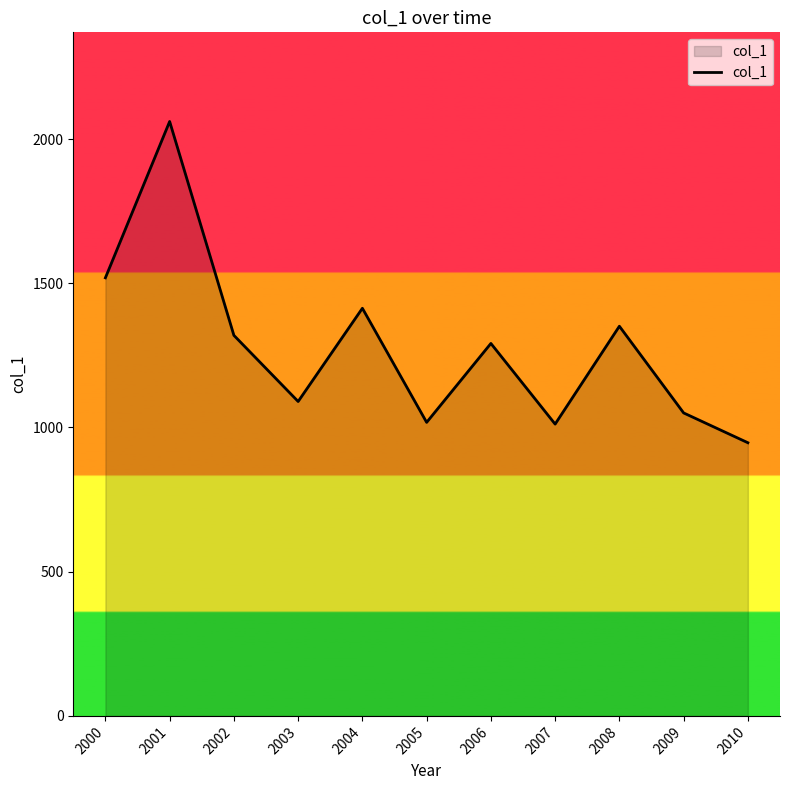

The chart shows a value of 804.1 at 2001. True or false?

False